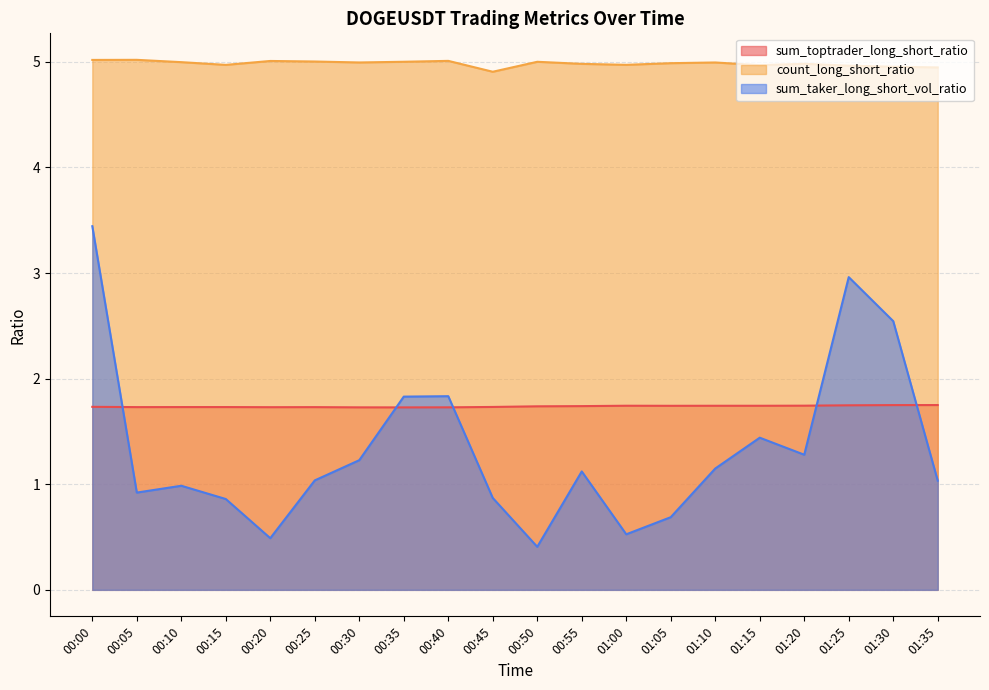

The count_long_short_ratio series shows 1.4 at 00:30. True or false?

False